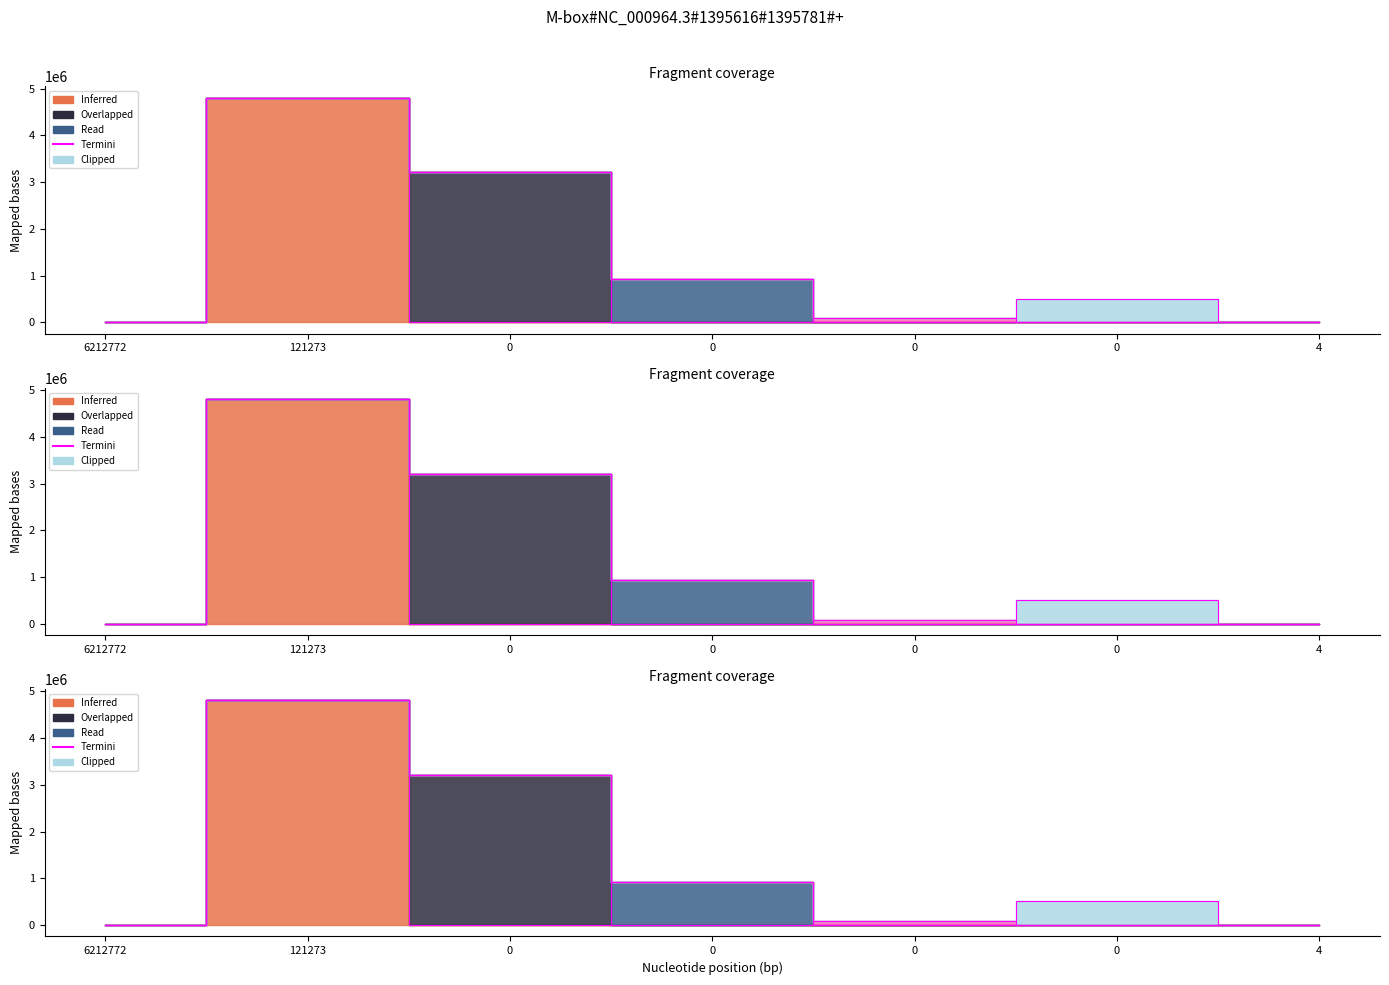

True or false: cat_5 has more than 0 interior local peaks.

True